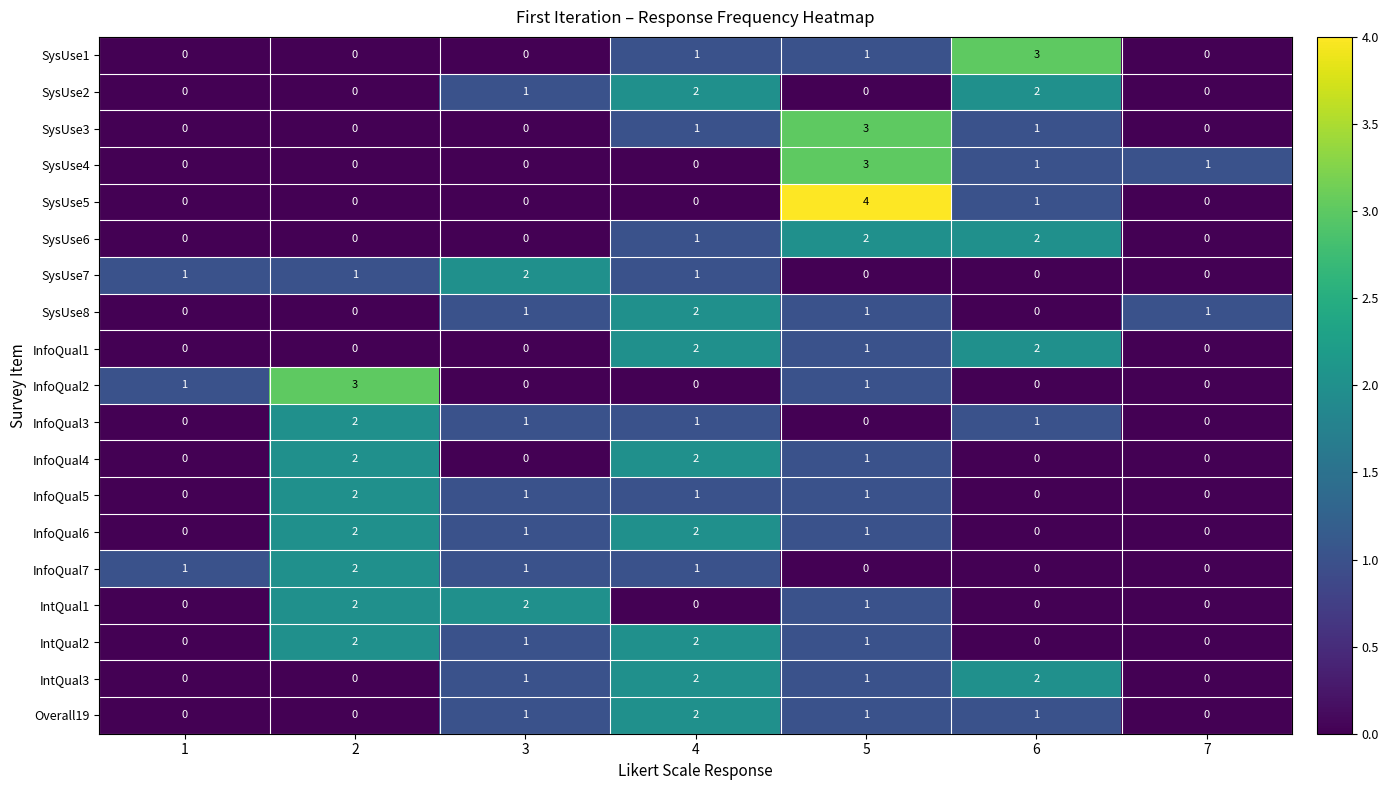

The value of SysUse4 at 7 is 1. True or false?

True